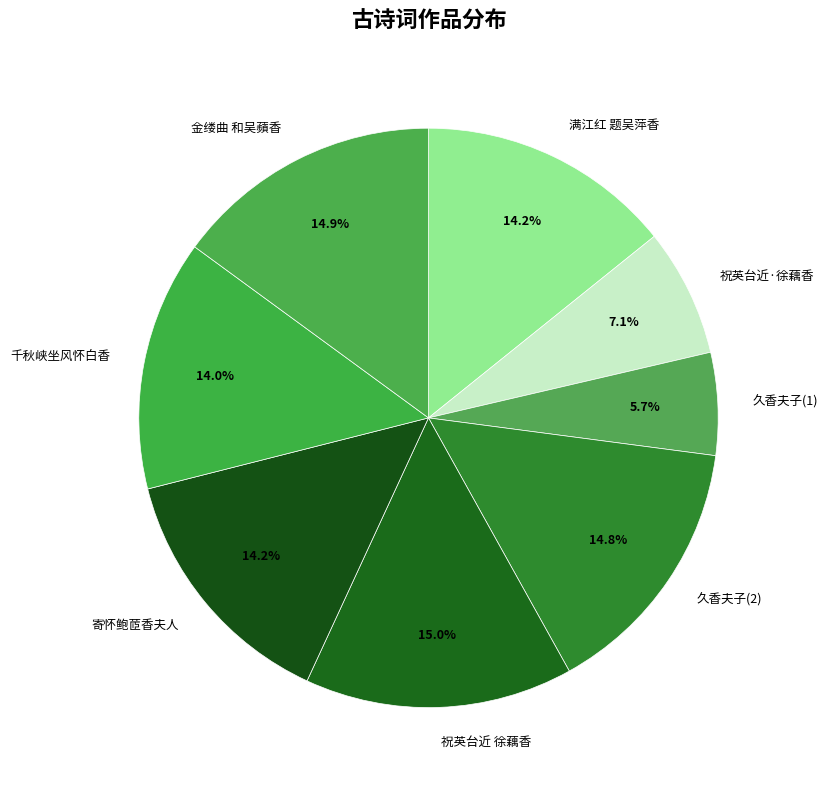

Is there a majority slice in this chart?

No